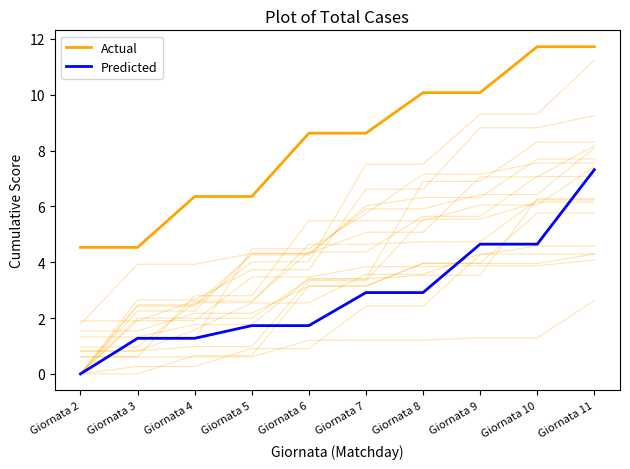

Between Giornata 9 and Giornata 6, which is larger?

Giornata 9